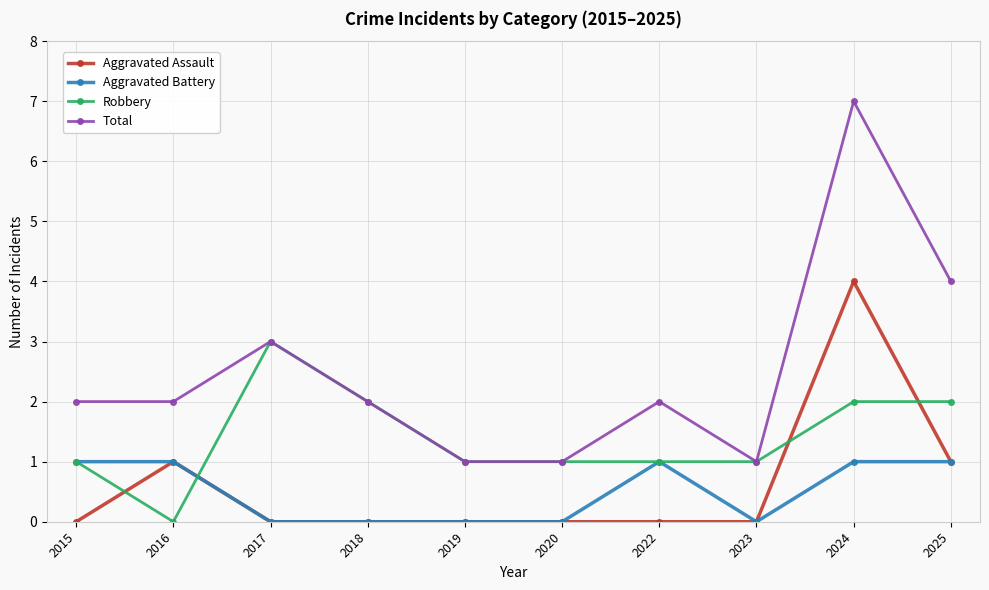

The value of Aggravated Assault at 2019 is 0. True or false?

True